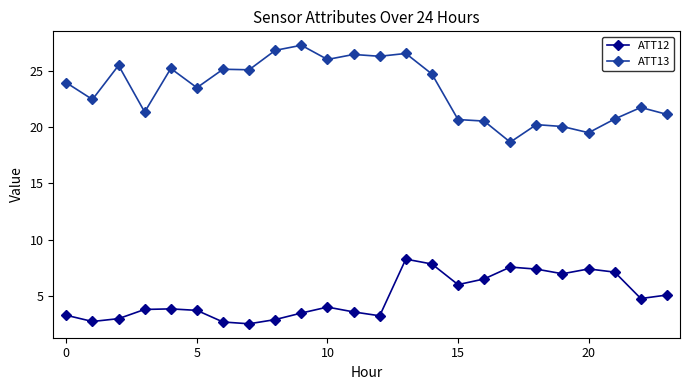

Which series has the largest range (max minus min)?

ATT13